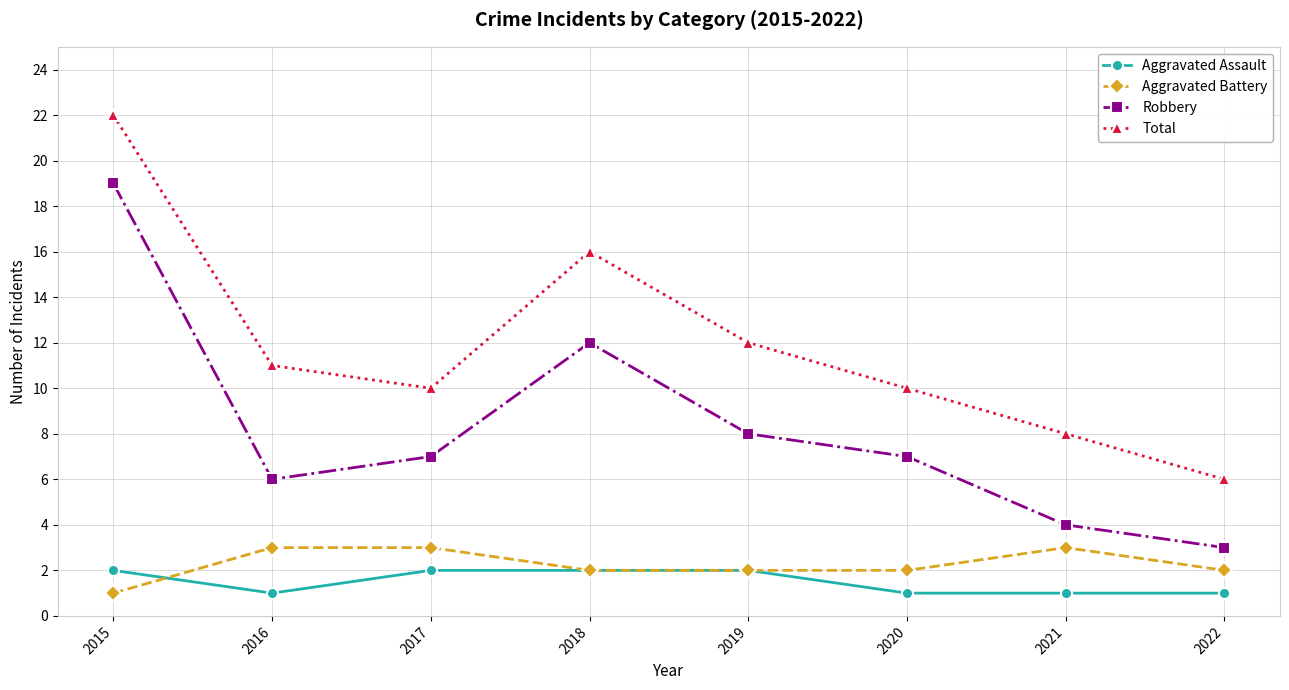

The value of Robbery at 2016 is 9. True or false?

False